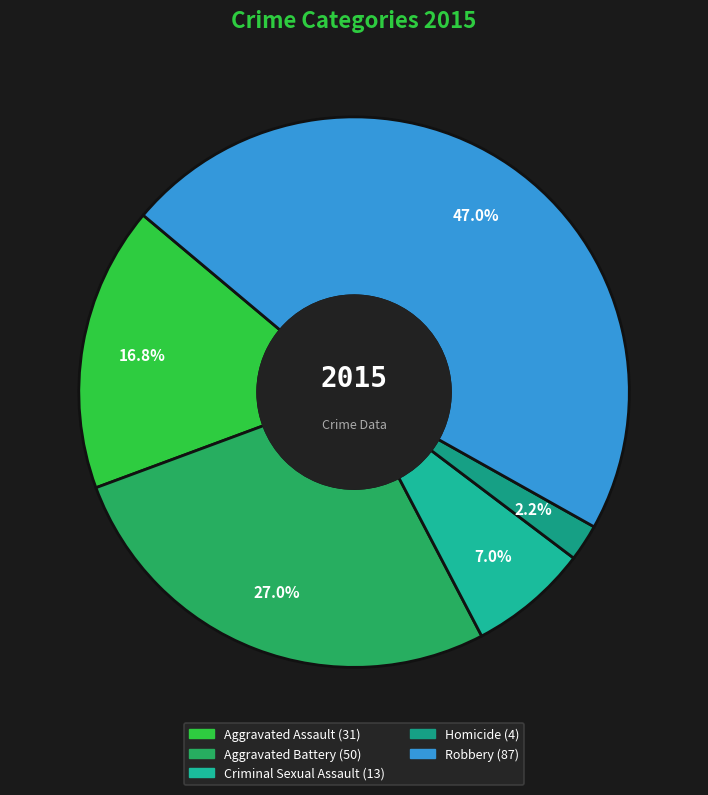

Does Aggravated Battery account for over 50% of the chart?

No